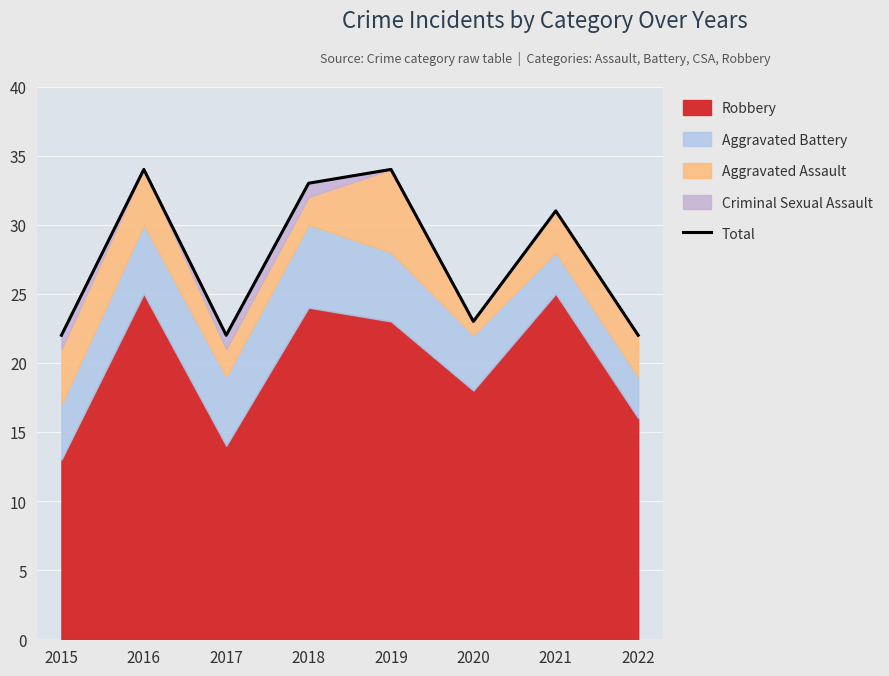

Where is the first local maximum?

2016